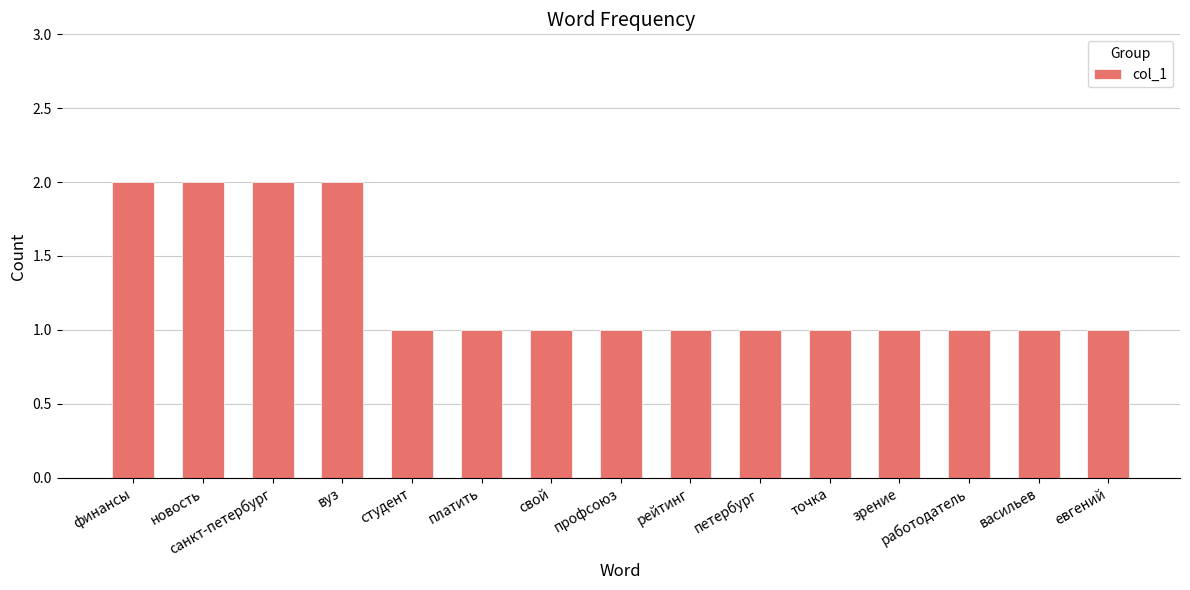

What is the difference between the values at вуз and петербург?

1